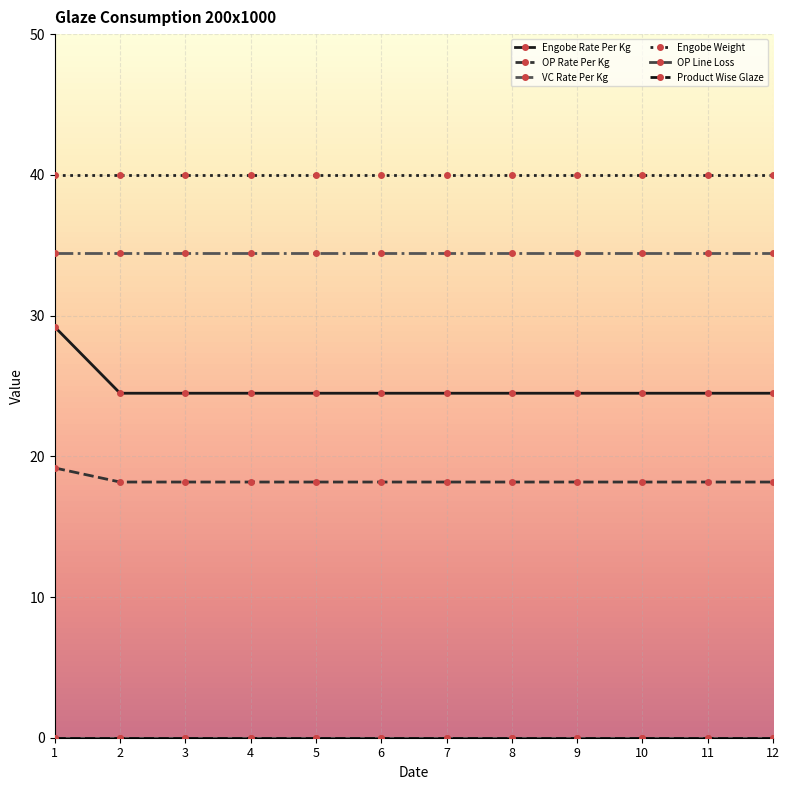

Does the chart display data point markers on the line(s)?

Yes